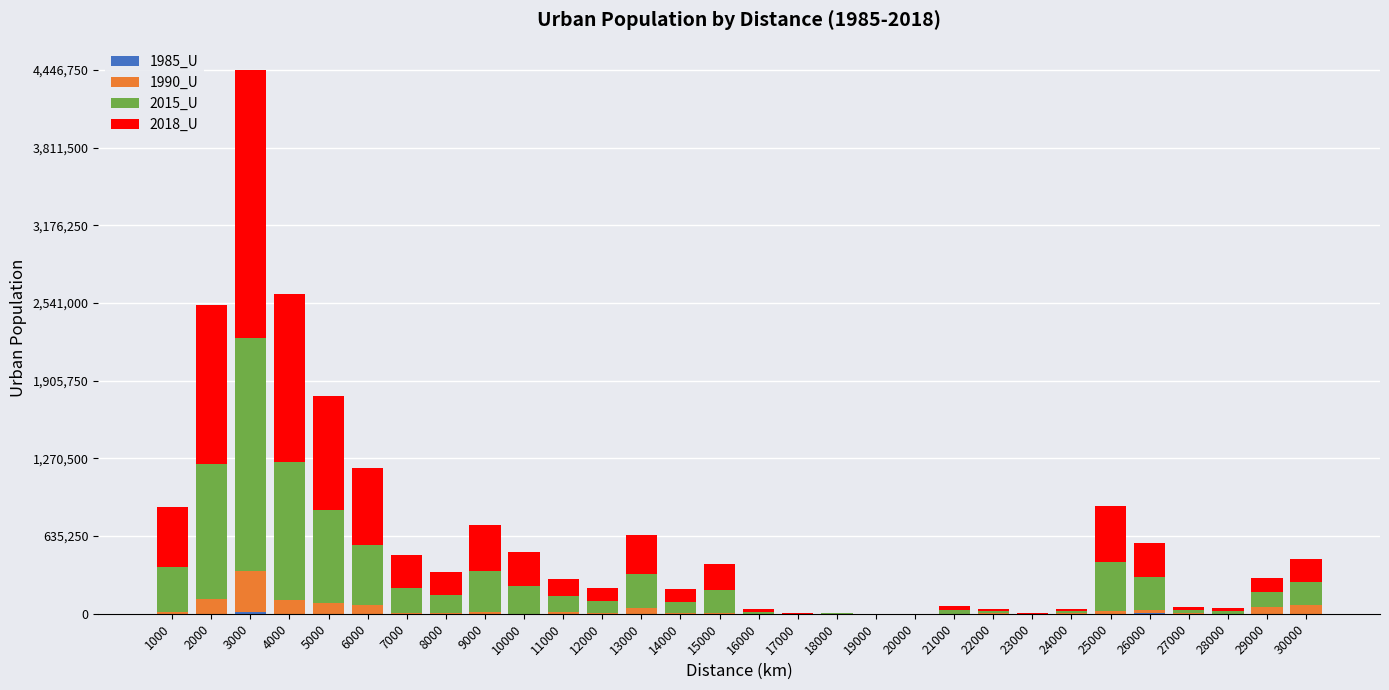

At which category is the sum across all series the highest?

3000